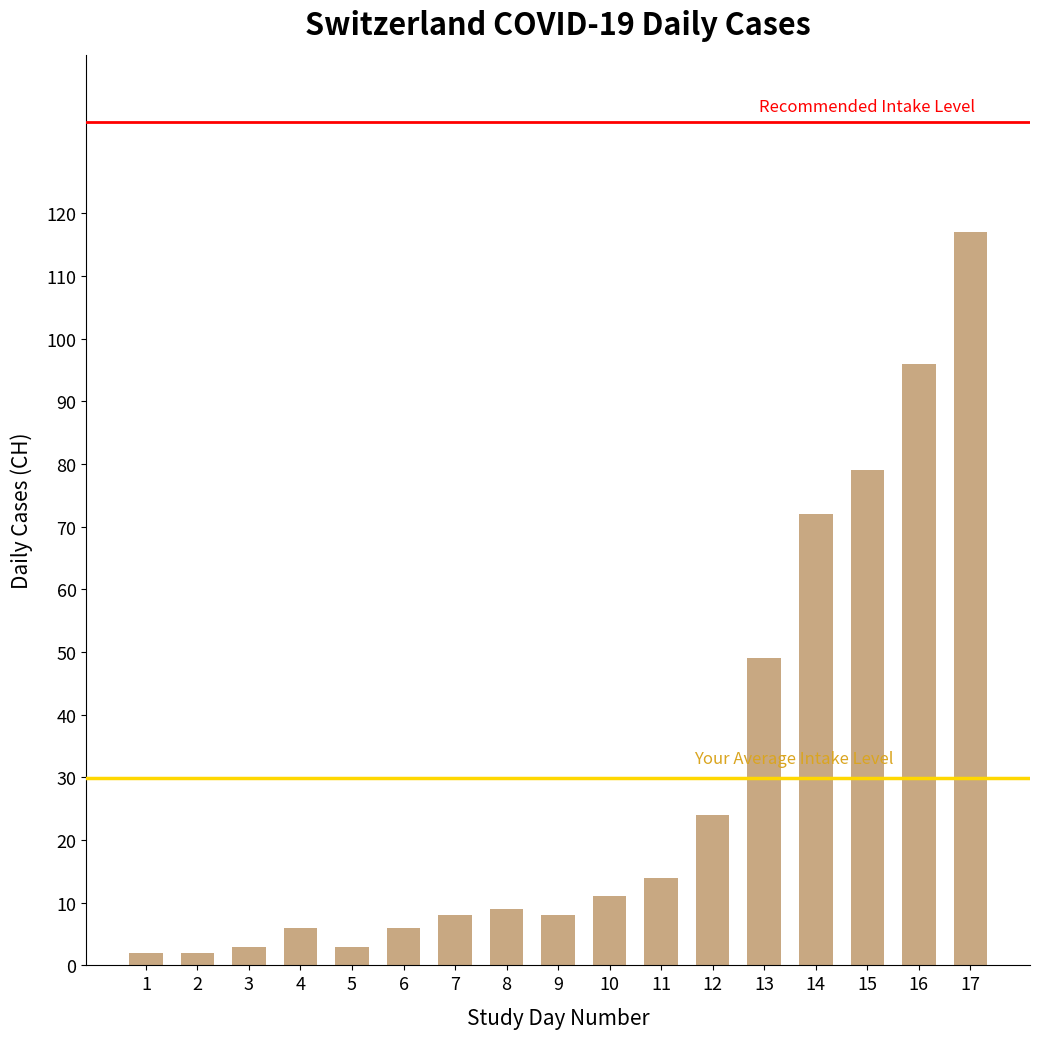

At which label is the value closest to 59?

13